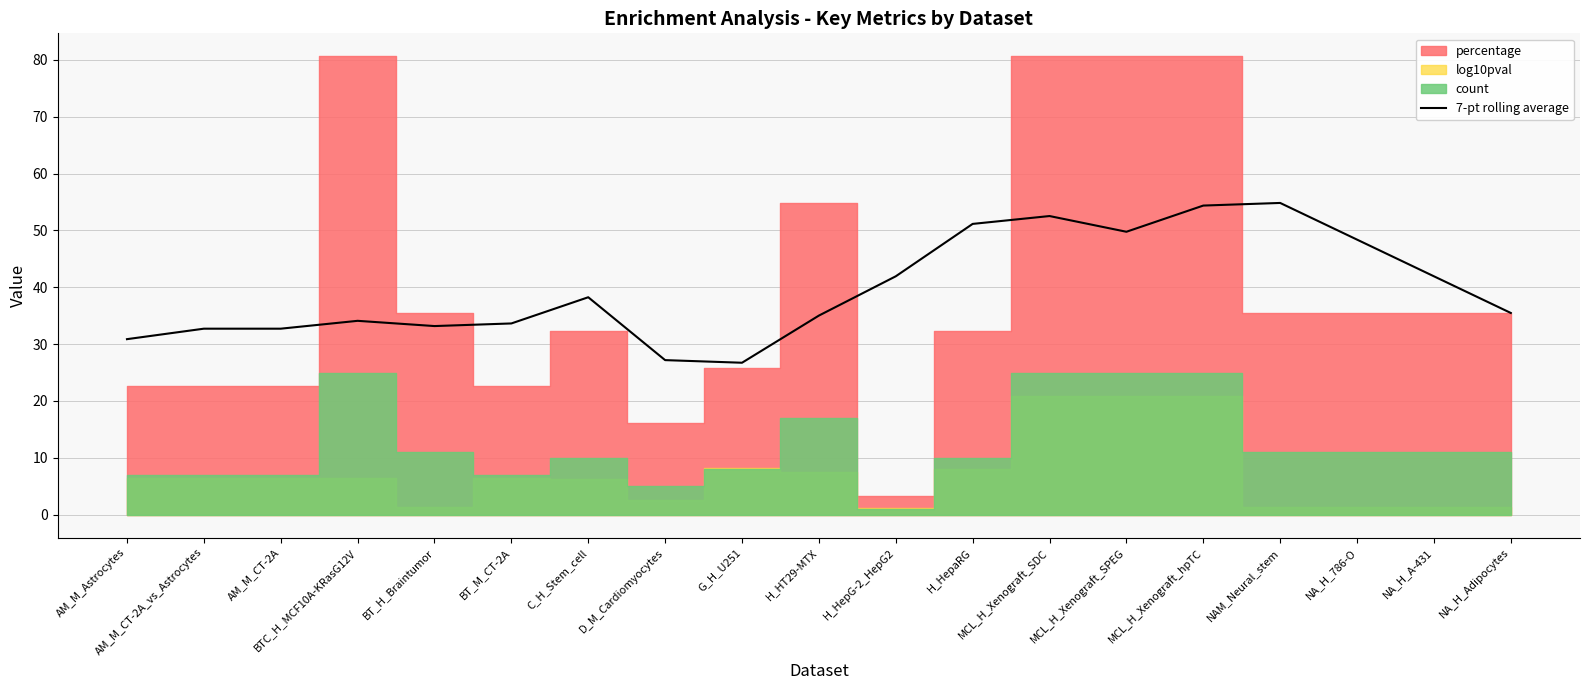

How many values exceed 35?

11